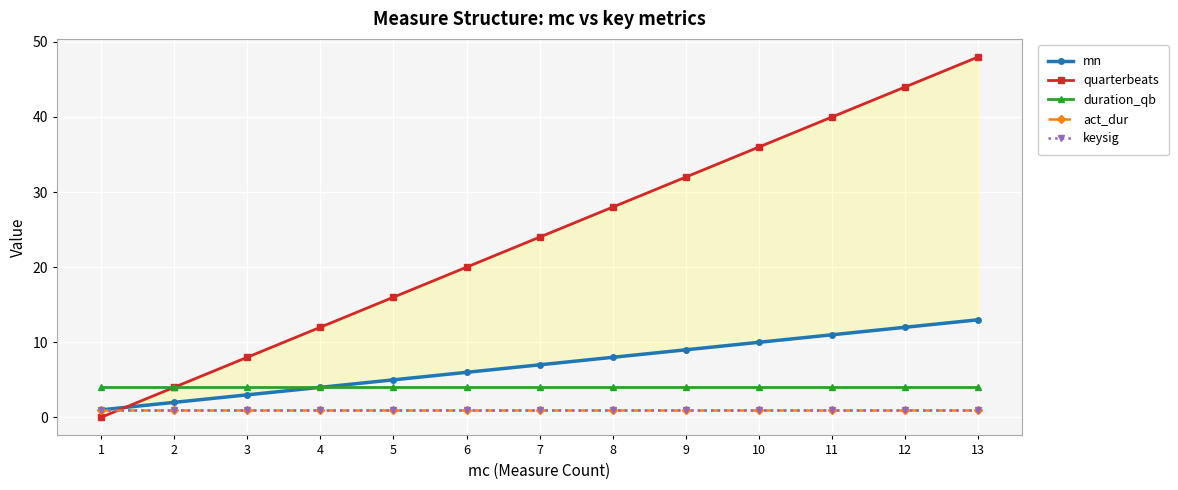

How many series are shown in this chart?

5